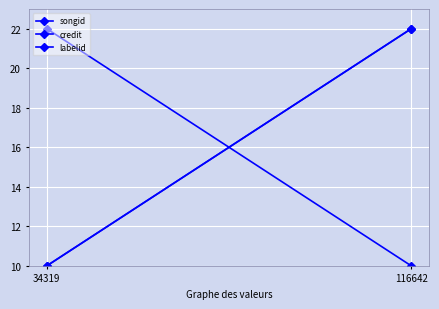

What is the difference between the highest and lowest values at 116642?

12.0